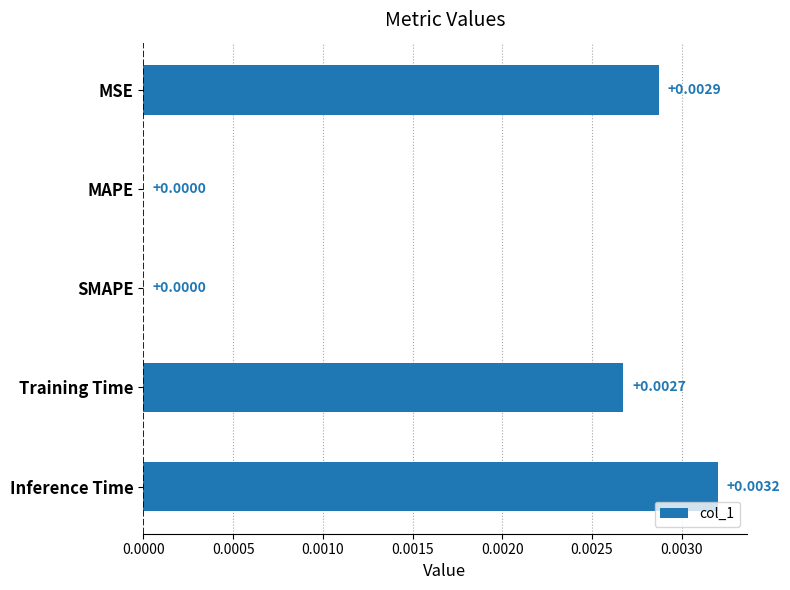

Are the bars horizontal?

Yes